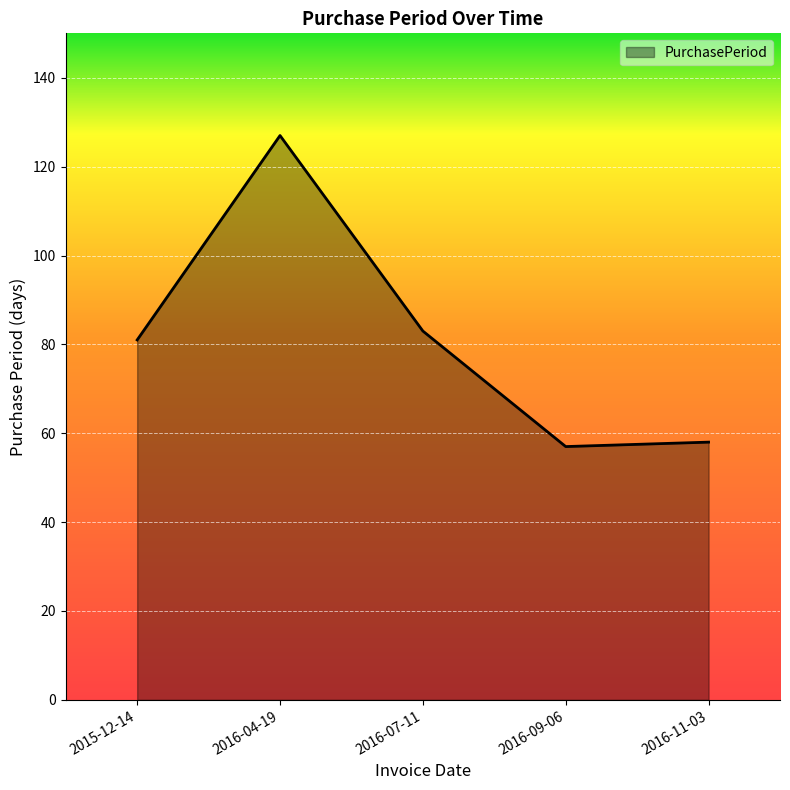

The chart shows a value of 79 at 2016-04-19. True or false?

False